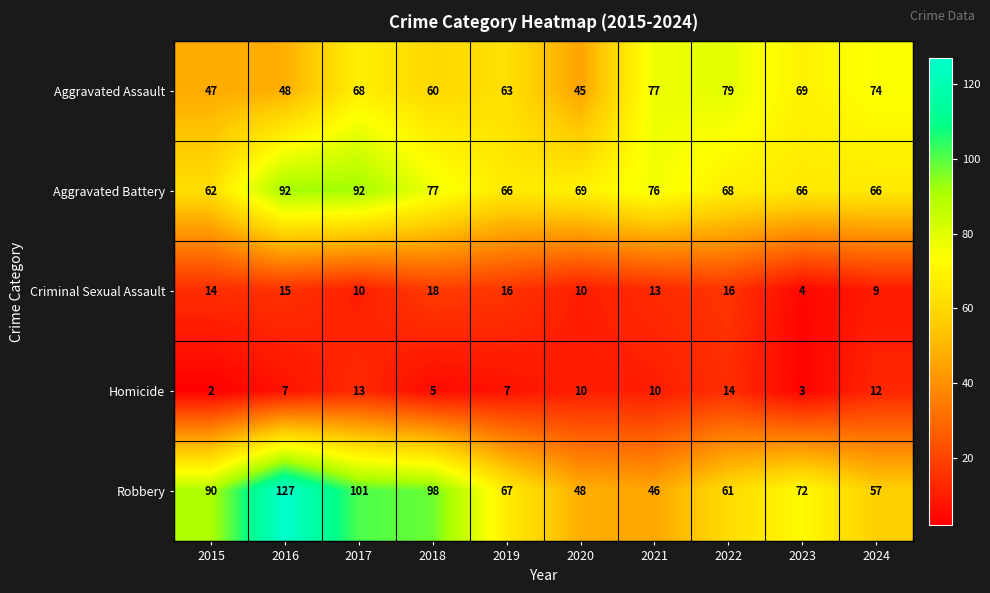

Which series has the widest spread of values?

Robbery